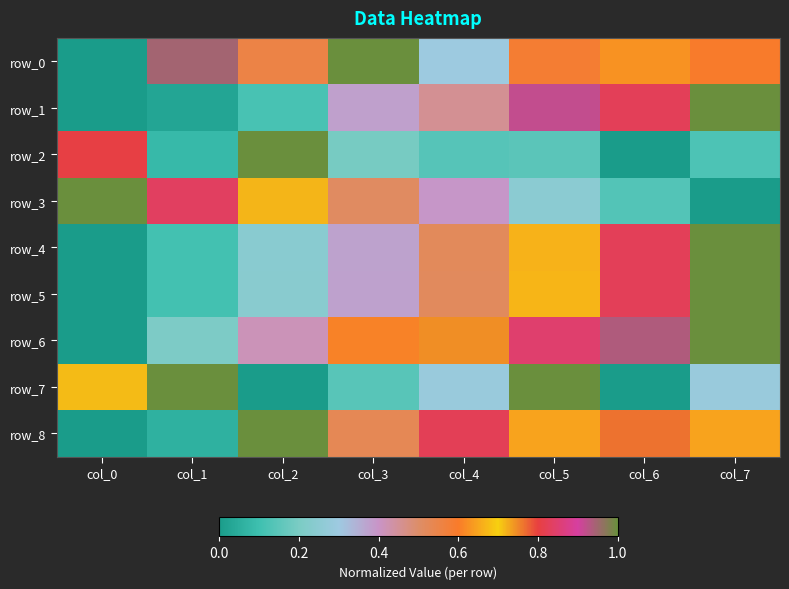

List the labels in order of row_1 value, smallest first.

col_0, col_1, col_2, col_3, col_4, col_6, col_5, col_7